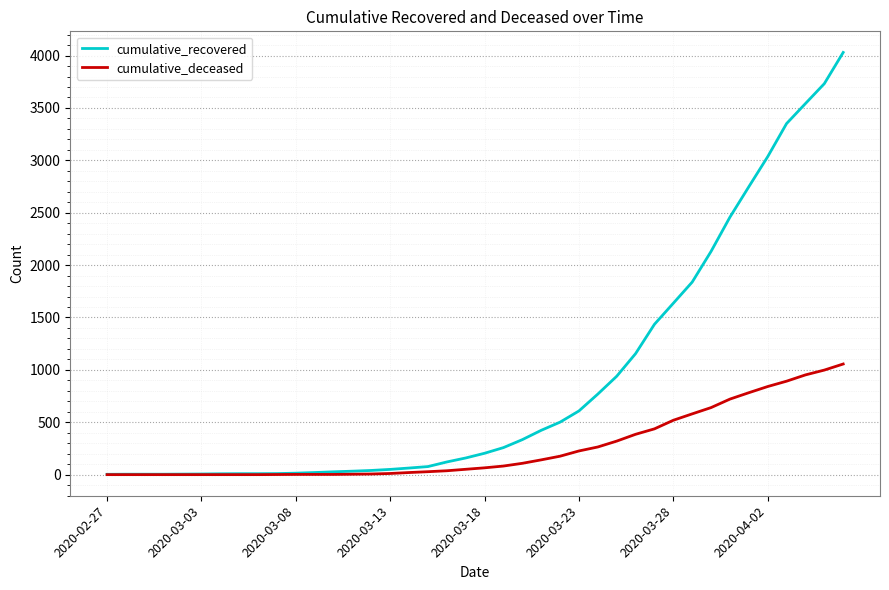

List the series in order of their peak value, lowest first.

cumulative_deceased, cumulative_recovered